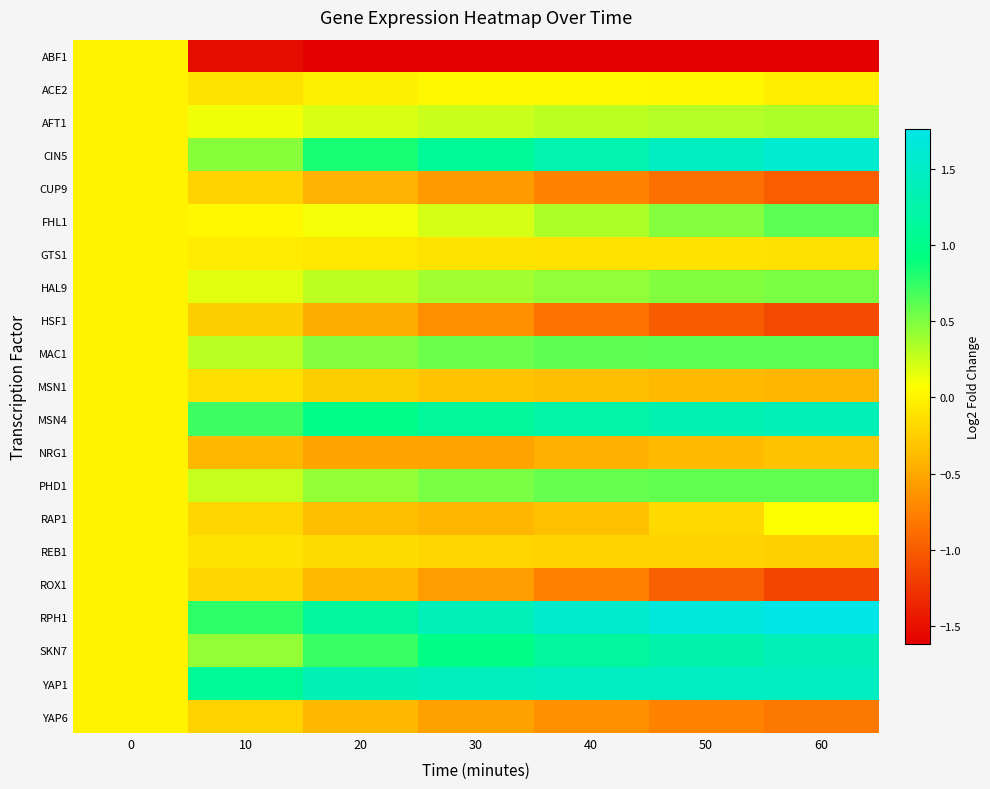

What is the spread (max minus min) of values at 10?

2.6